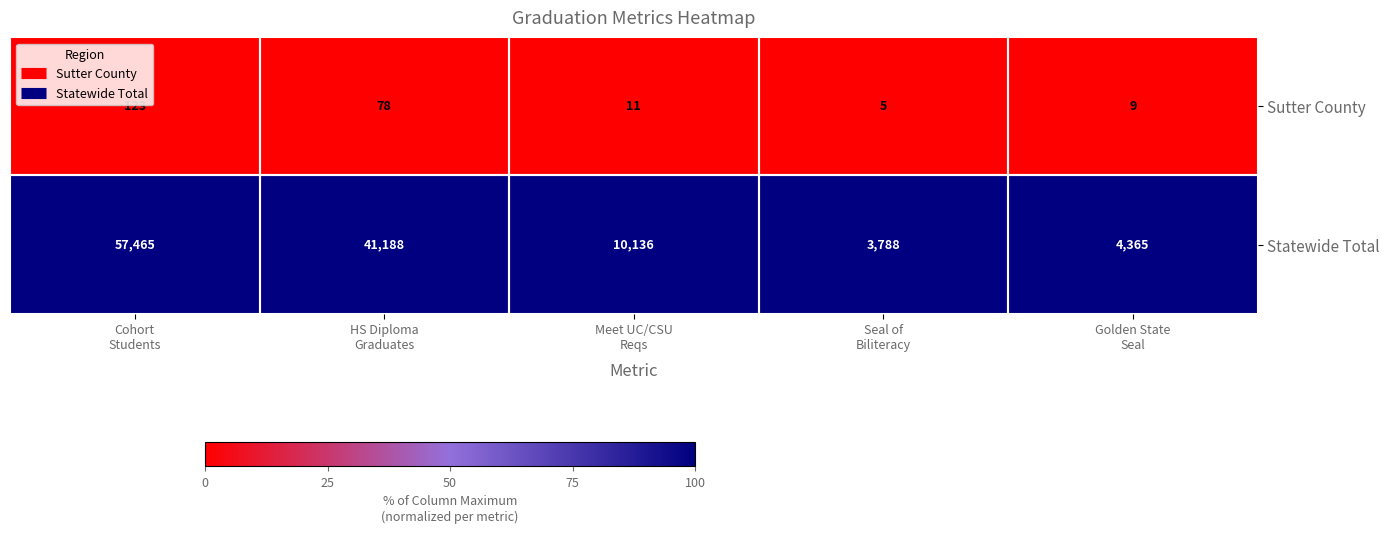

Which series has the widest spread of values?

Statewide Total